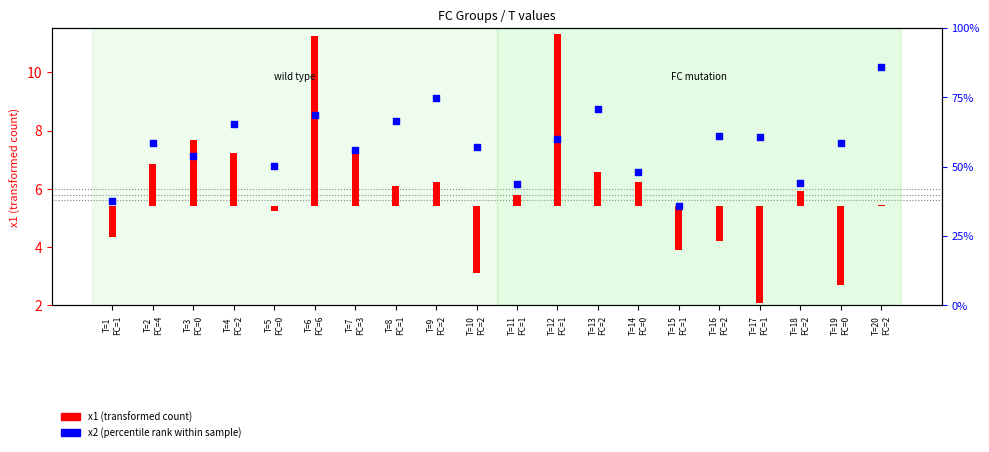

Which has a higher value, T=15
FC=1 or T=20
FC=2?

T=20
FC=2